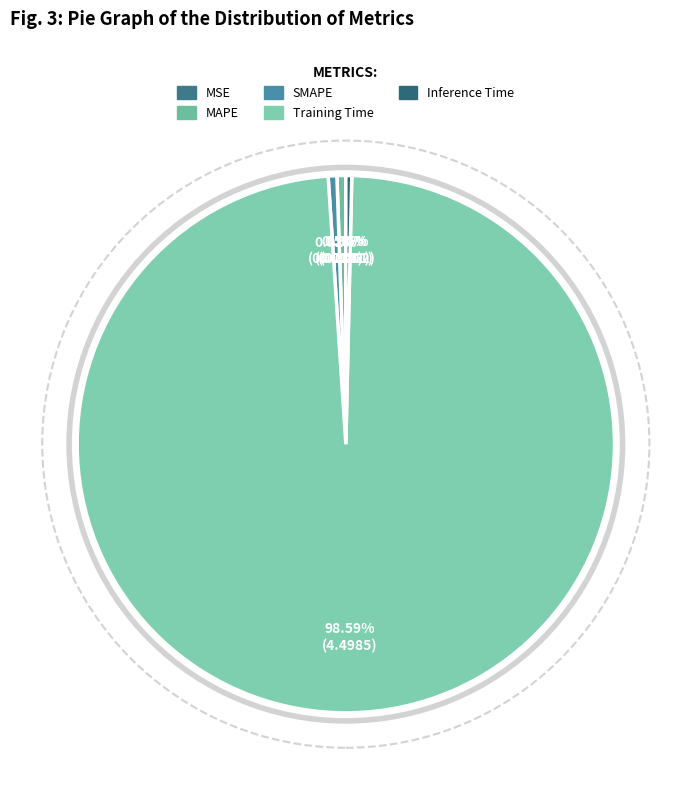

Does MSE account for over 50% of the chart?

No